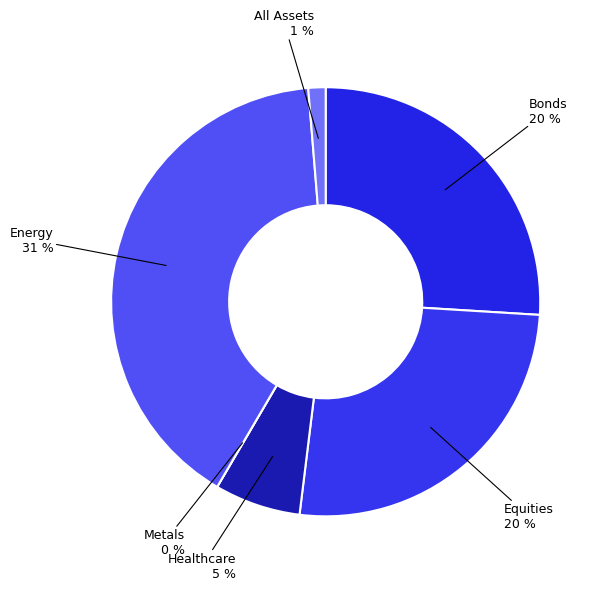

Which slice is the largest?

Energy